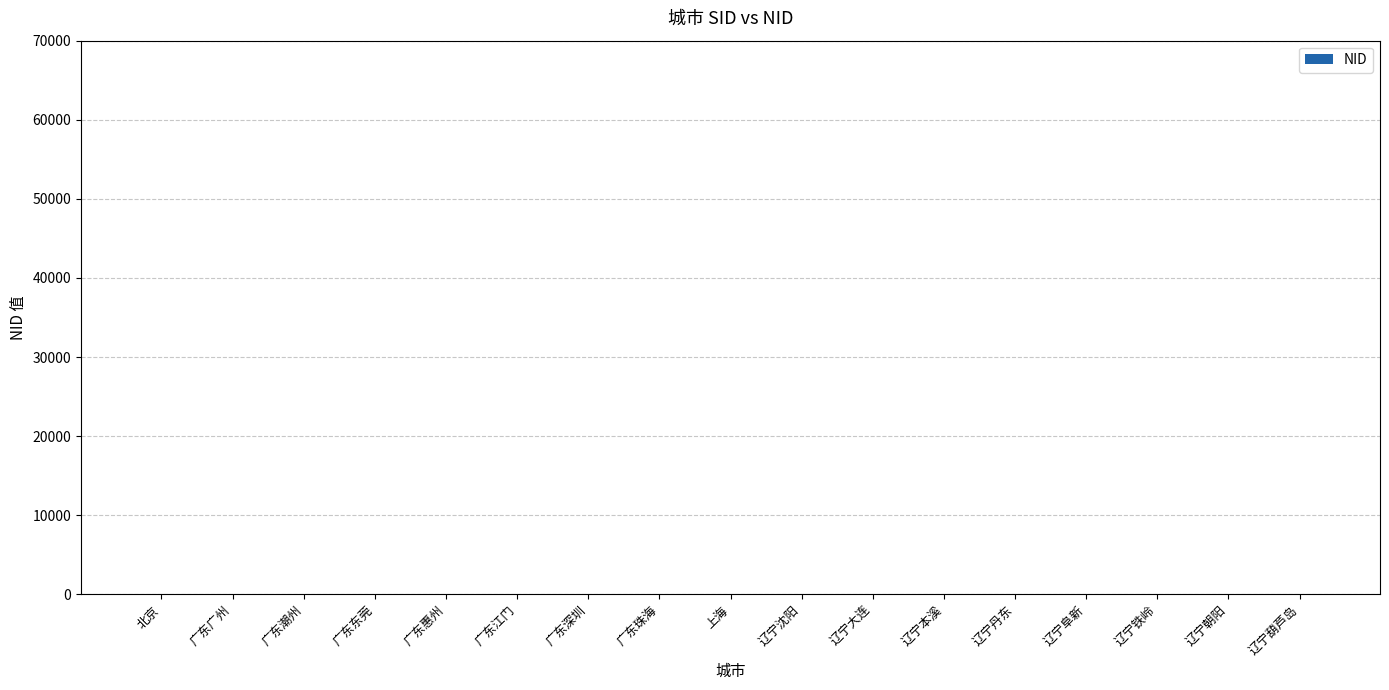

What is the average value?

9